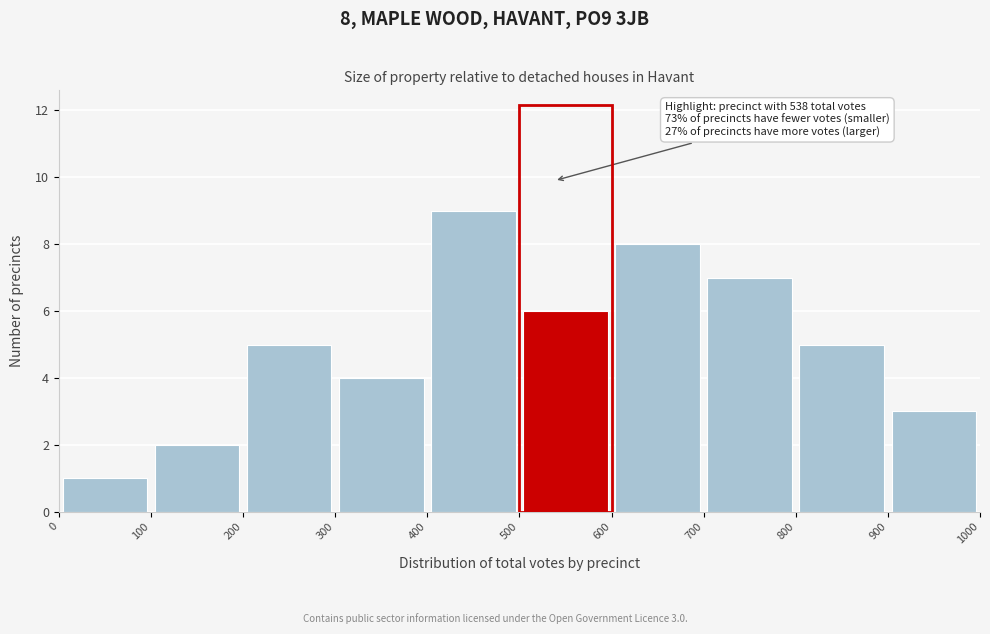

Which range on the x-axis has the tallest bar?

400 to 500